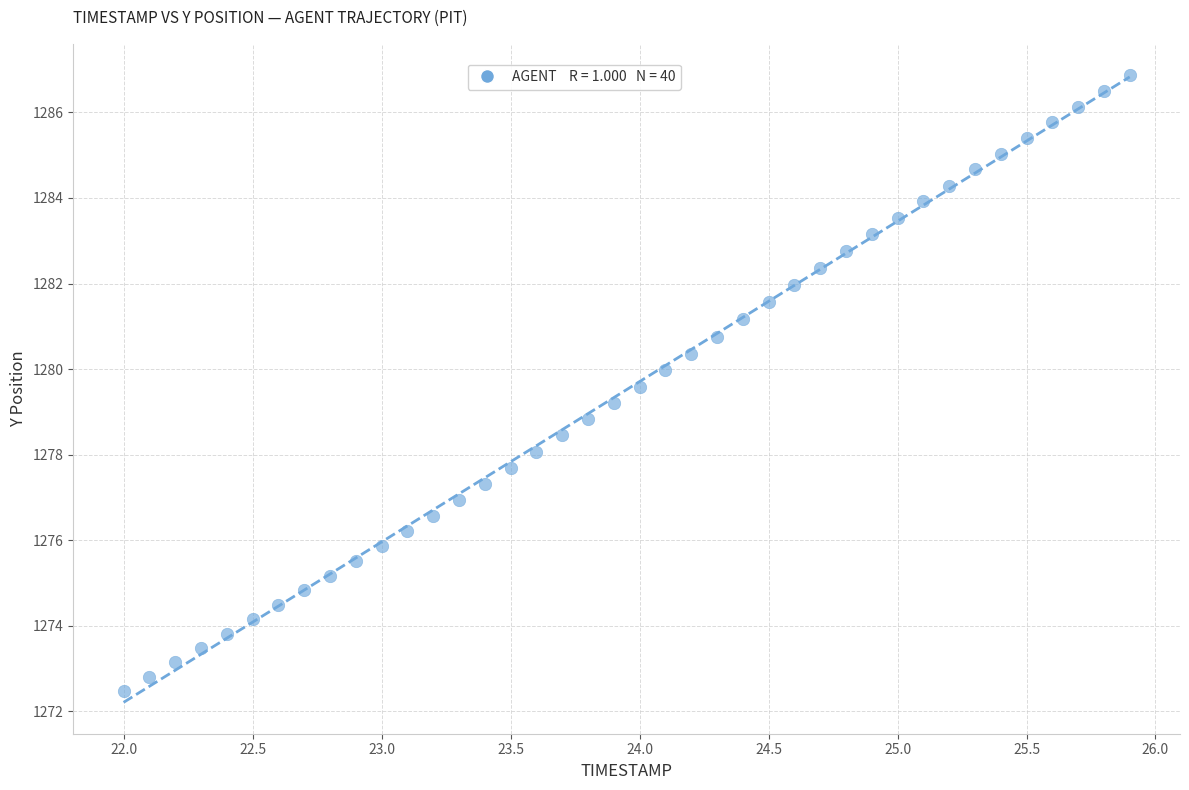

What is the range of X values (max minus min)?

3.9